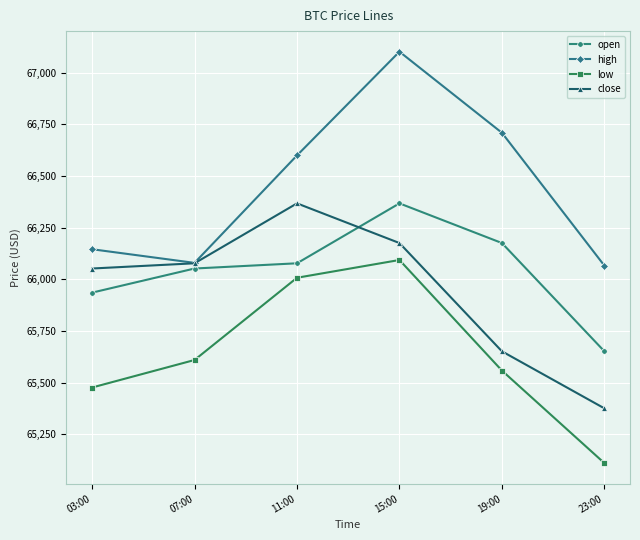

Between 07:00 and 15:00, which series saw the biggest shift?

high